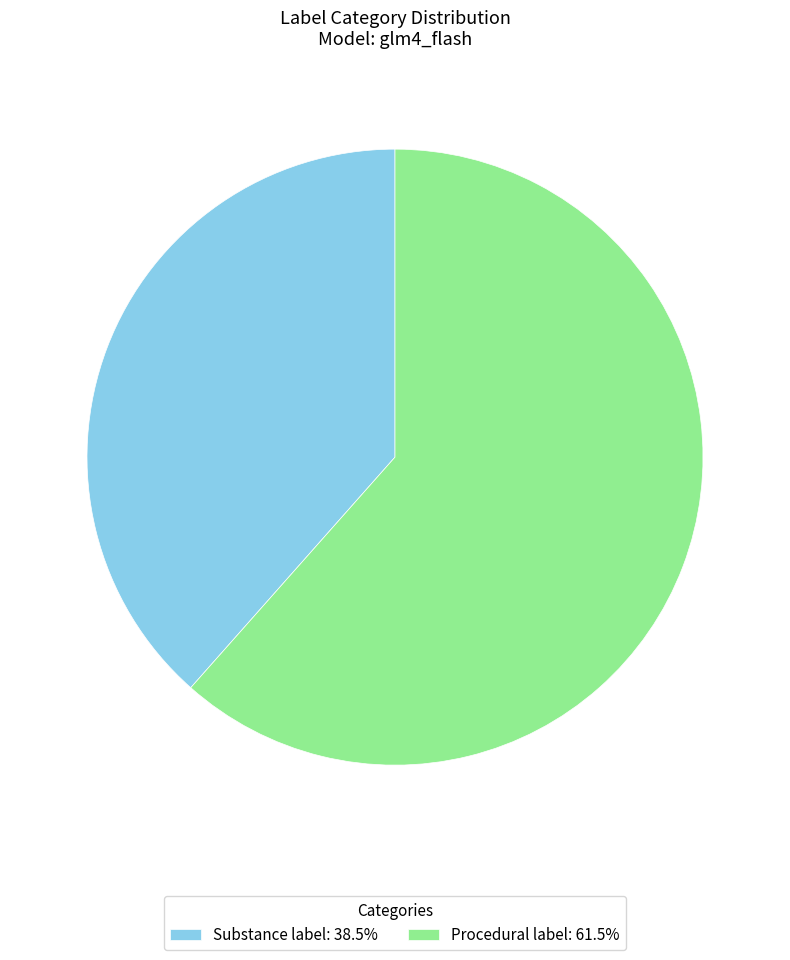

Is there a majority slice in this chart?

Yes